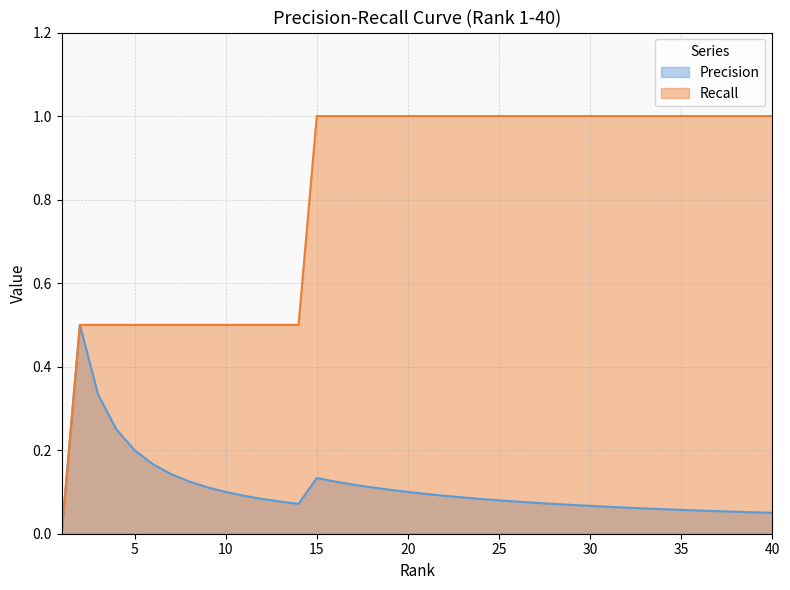

Rank the series by their average value, from lowest to highest.

Precision, Recall